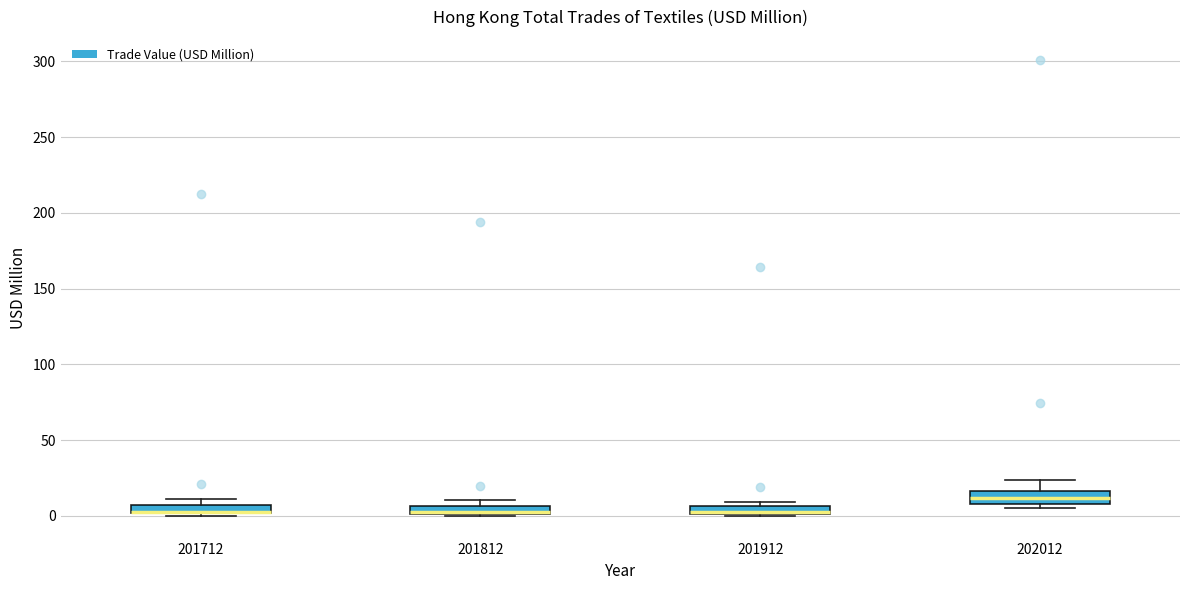

Where does the upper whisker of the box at x = 202012 end on the y-axis? The values are not printed on the chart, so give them approximately, as read against the axis.

25